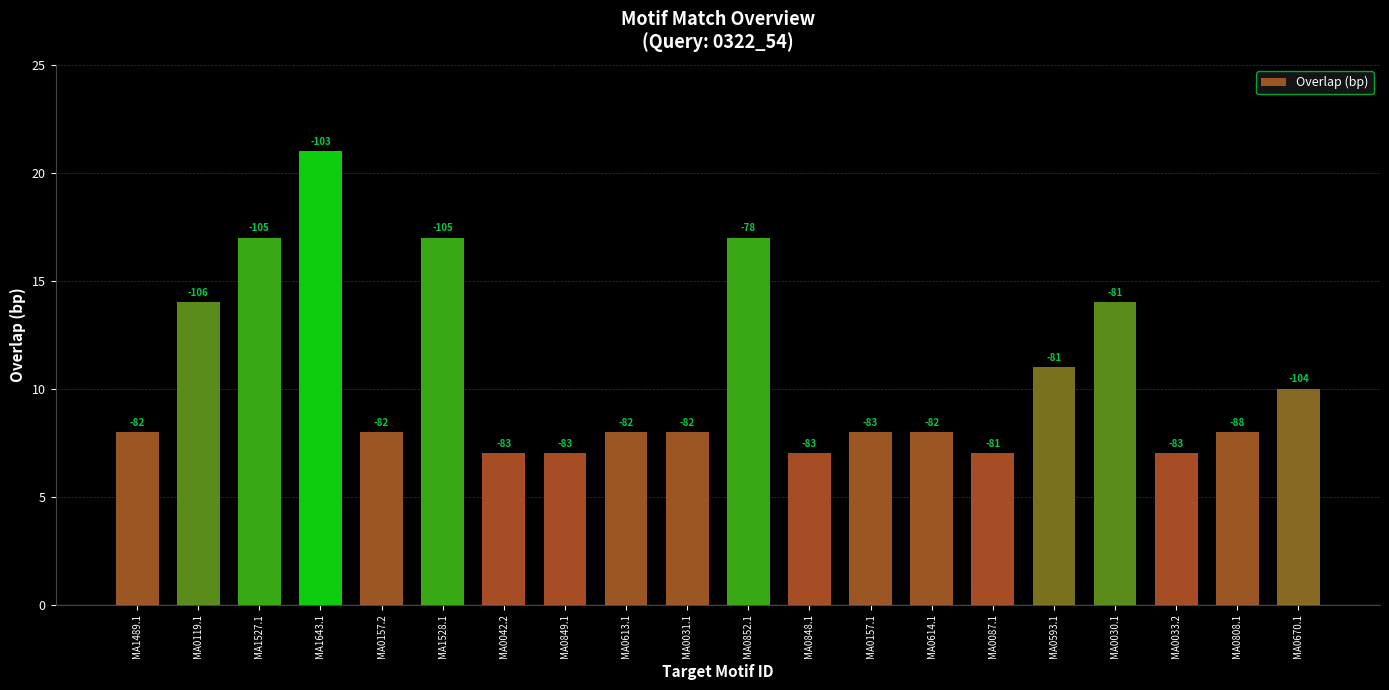

What is the label of the 19th bar from the left?

MA0808.1